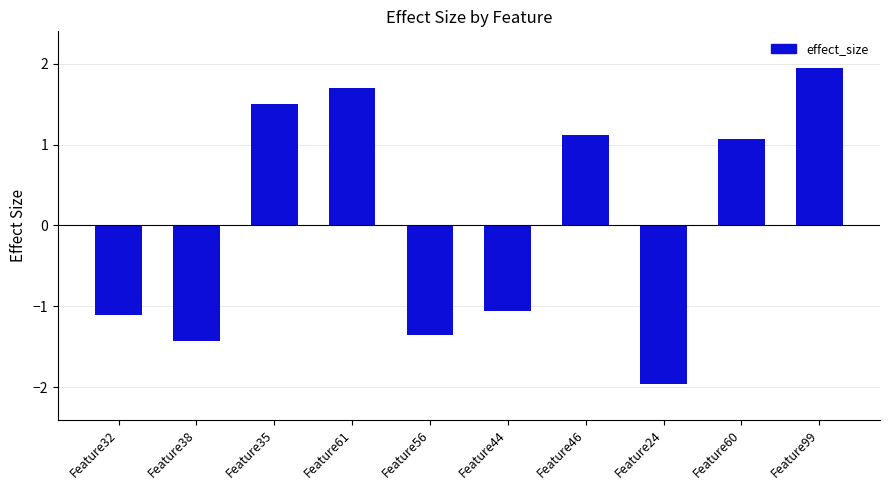

The chart shows a value of -0.3 at Feature56. True or false?

False